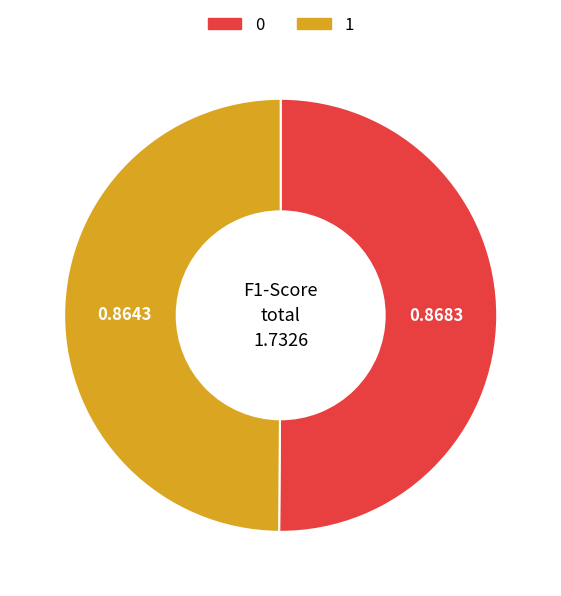

Do 1 and 0 together represent more than half of the pie?

Yes